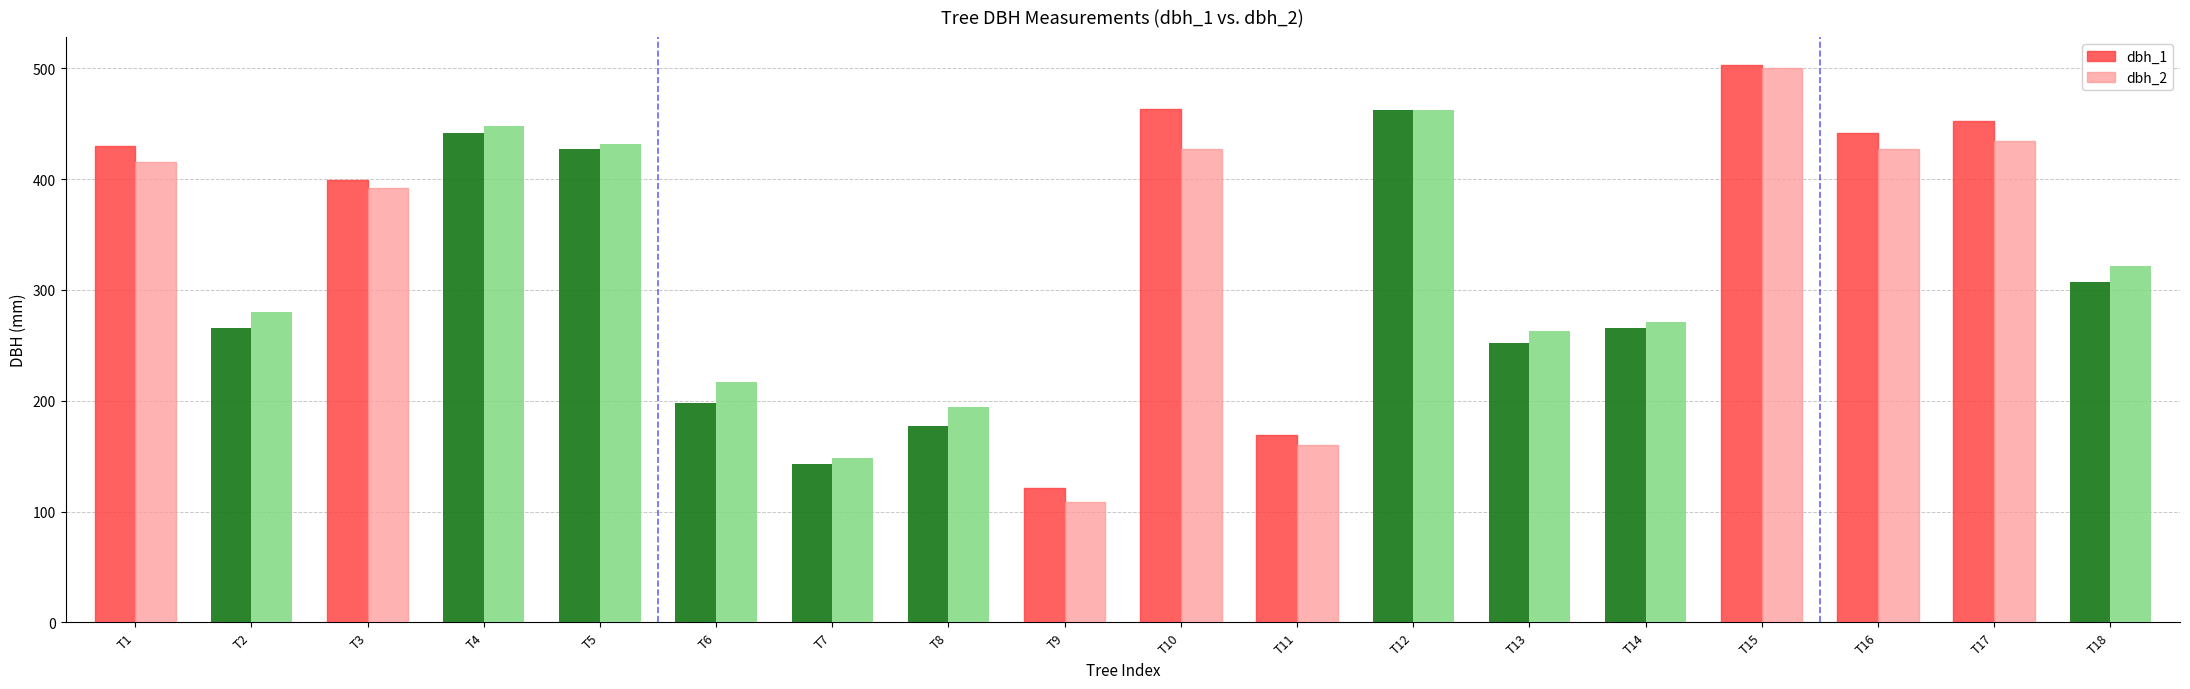

How many bars are there in total?

36